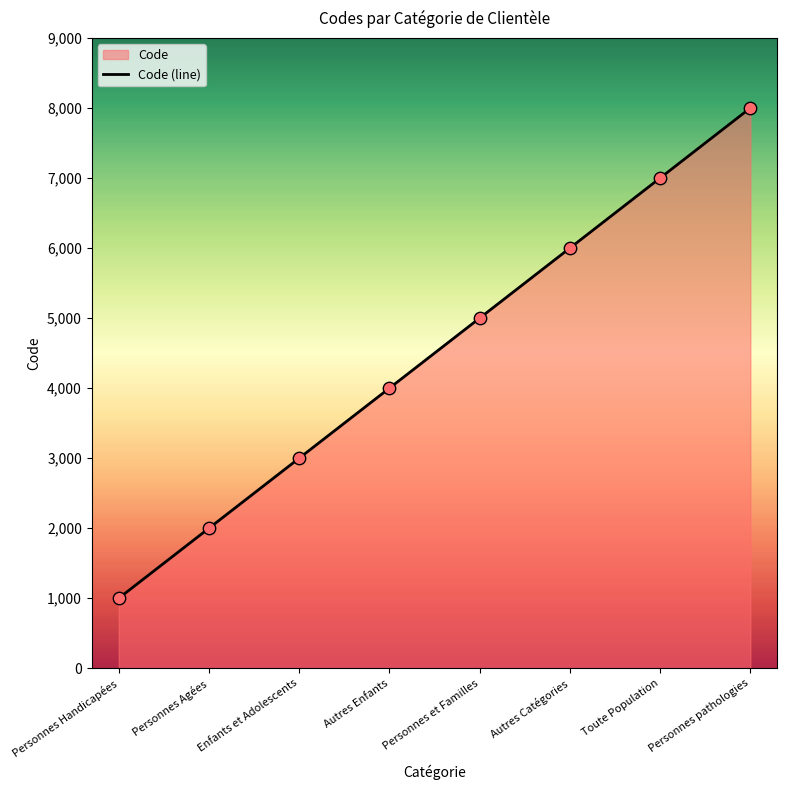

Between Personnes pathologies and Enfants et Adolescents, which is larger?

Personnes pathologies